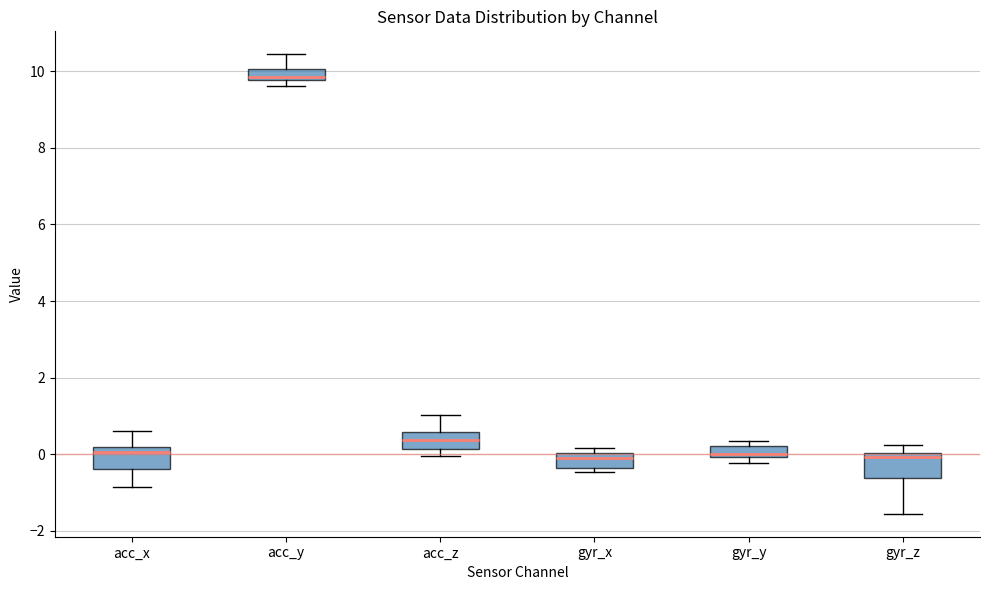

Where is the upper edge of the box for acc_z on the y-axis? The values are not printed on the chart, so give them approximately, as read against the axis.

0.6